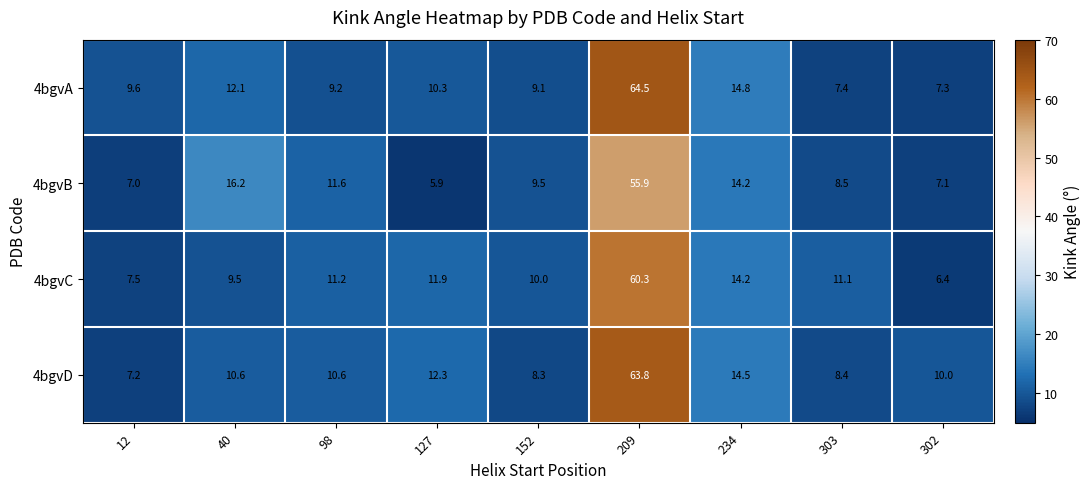

Which series has the largest total across all categories?

4bgvD